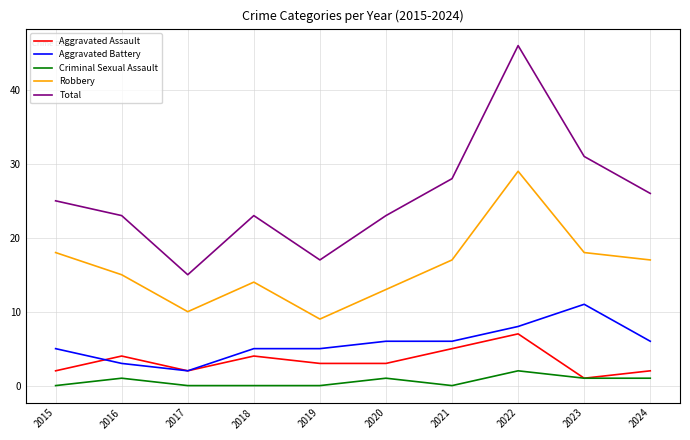

True or false: Aggravated Battery has a value of 1 at 2020.

False